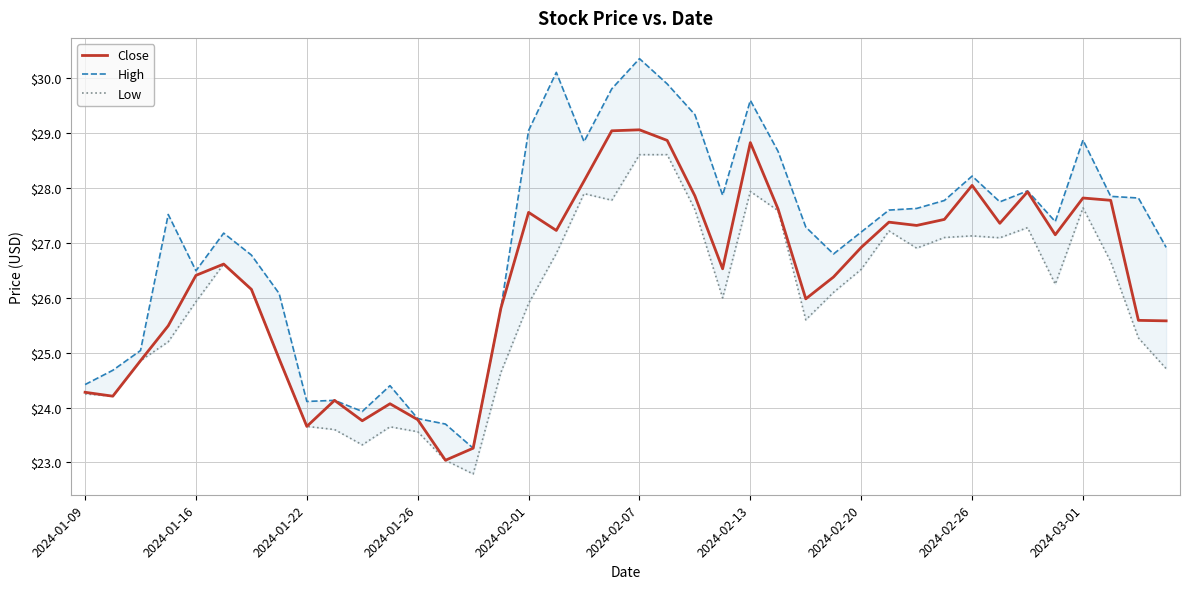

What is the spread (max minus min) of values at 13?

0.7